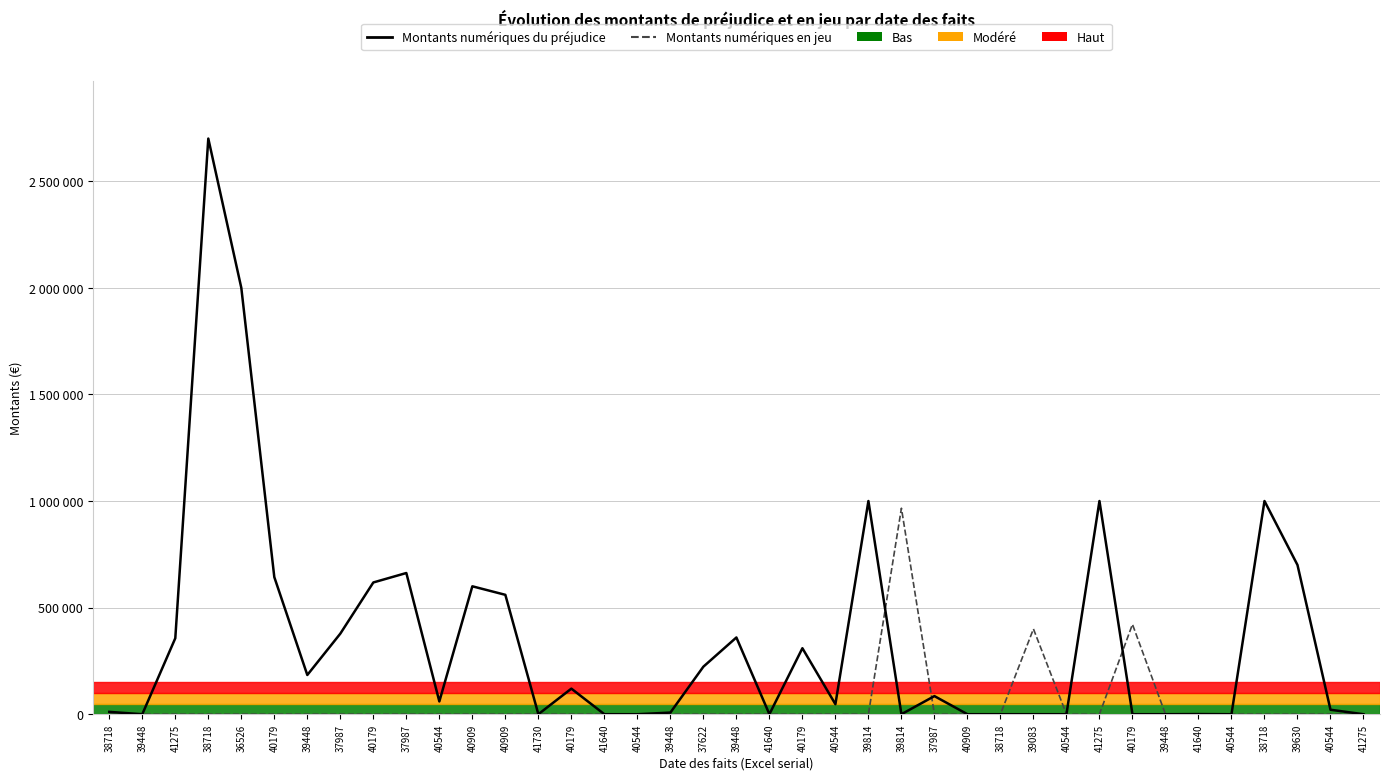

What is the highest value of the Montants numériques du préjudice series?

2700000